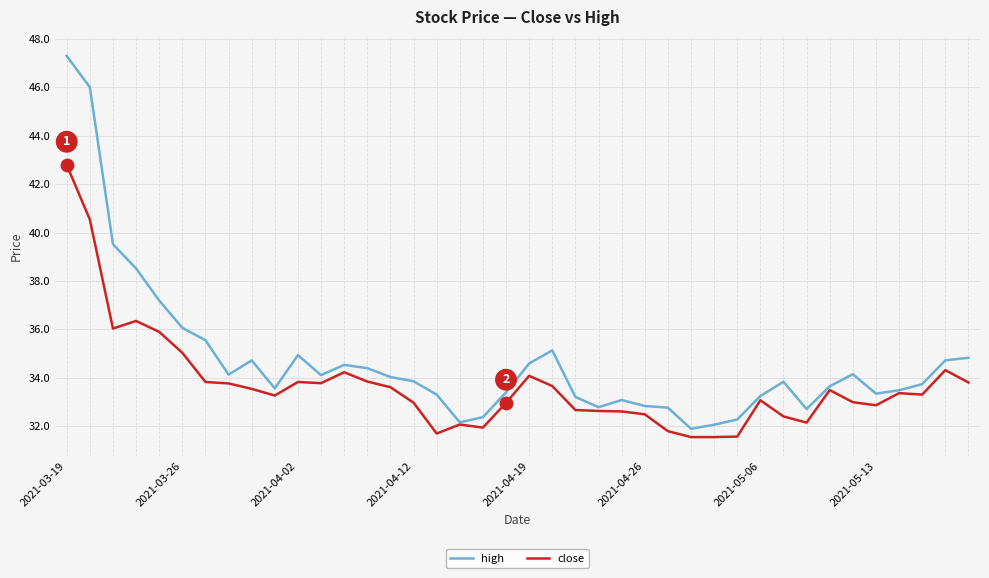

Which series has the widest spread of values?

high